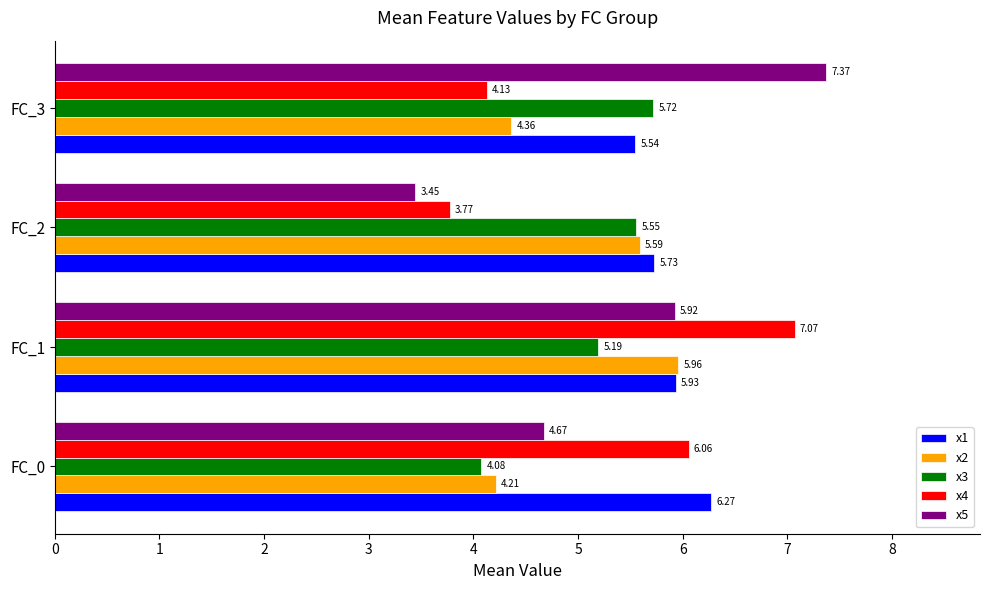

What is the sum of the x5 values at FC_0 and FC_3?

12.0